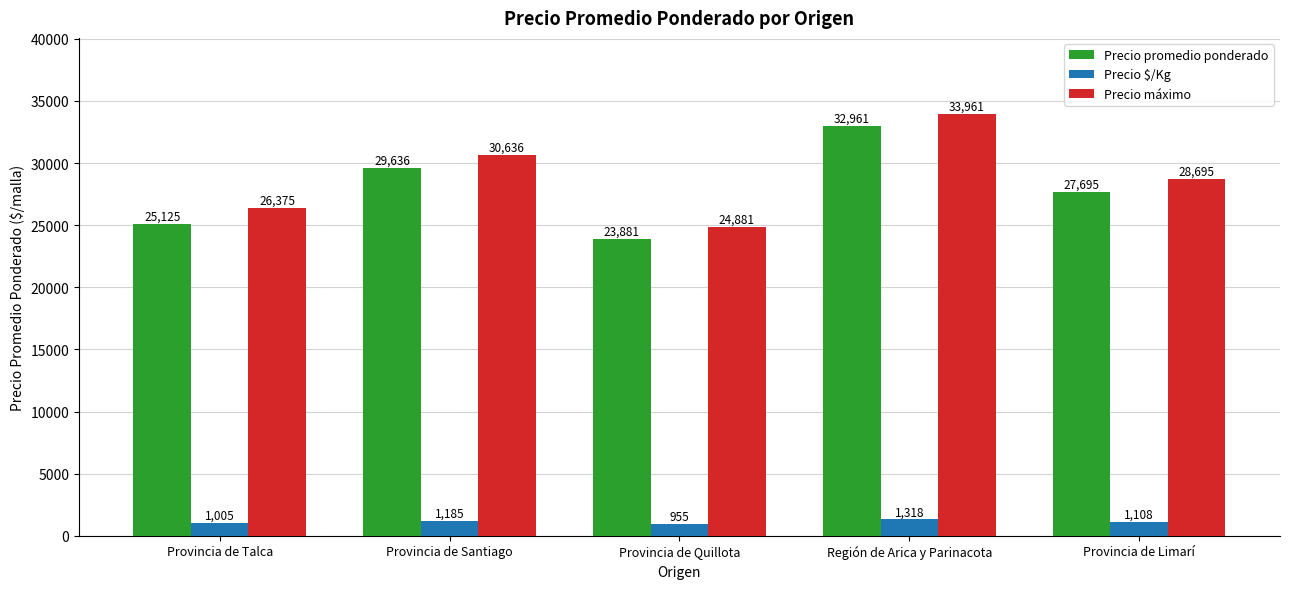

What is the spread (max minus min) of values at Región de Arica y Parinacota?

32643